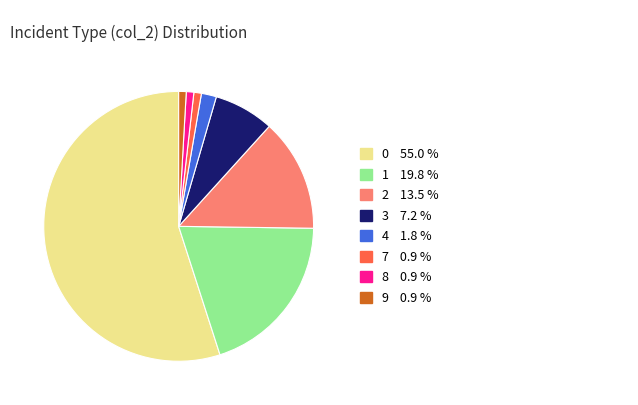

Approximately how many times larger is the value at 3 compared to 8?

8.0